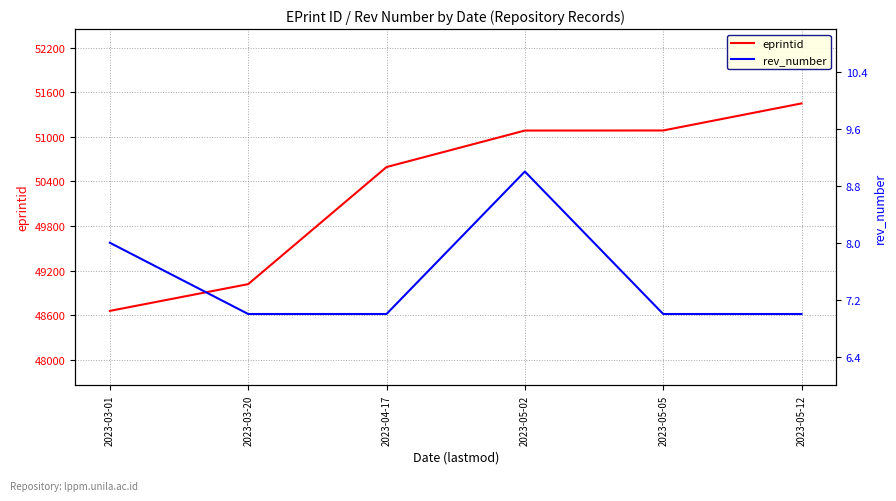

At which category is the sum across all series the highest?

2023-05-12